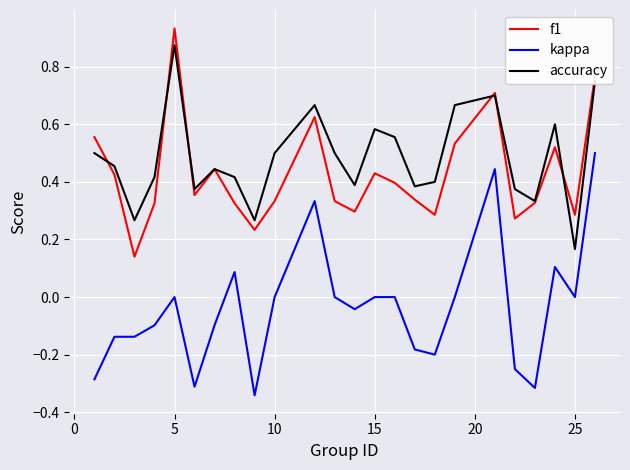

List the series in order of their peak value, lowest first.

kappa, accuracy, f1